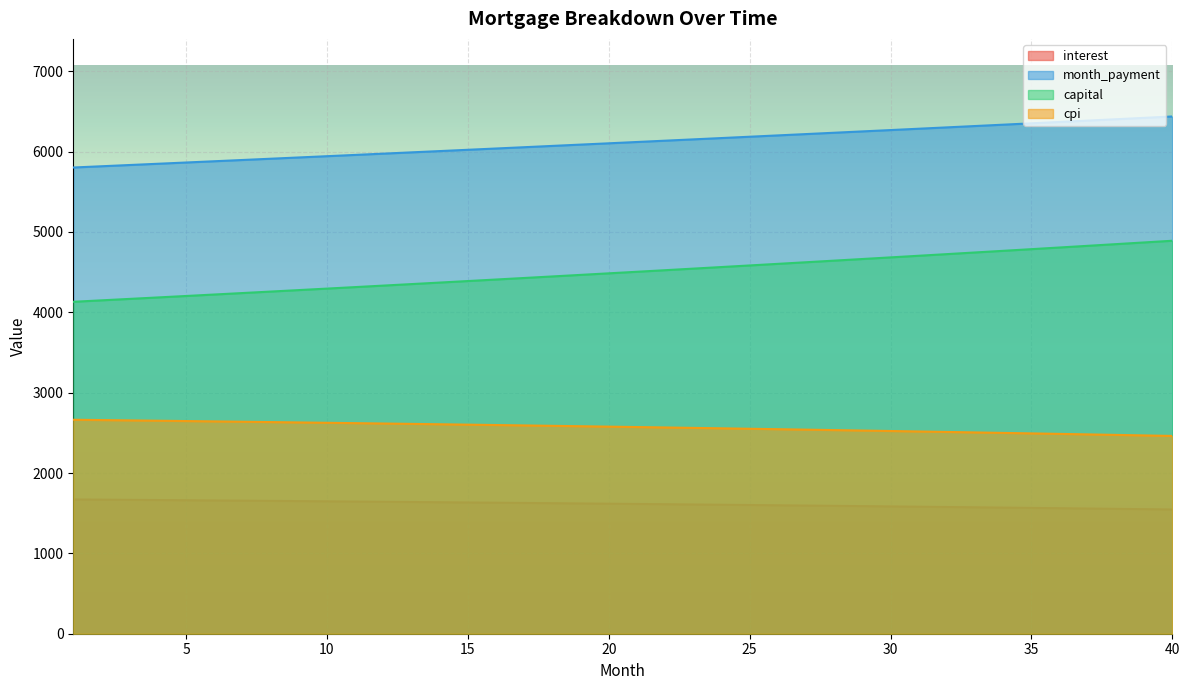

How many lines are shown in the chart?

4